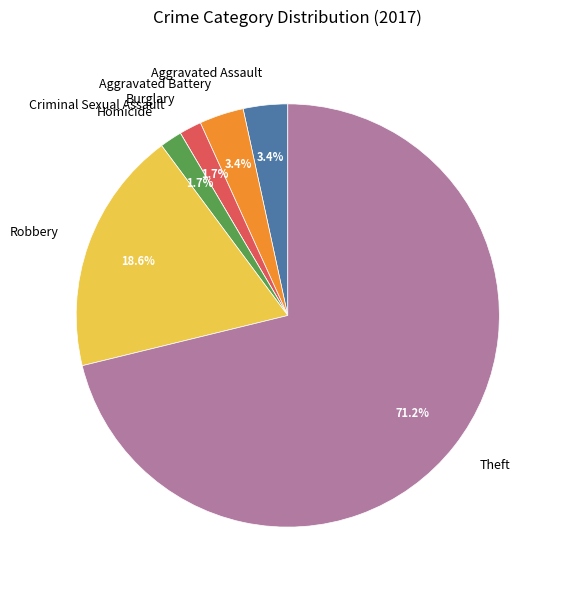

Approximately how many times larger is the value at Aggravated Assault compared to Burglary?

2.0